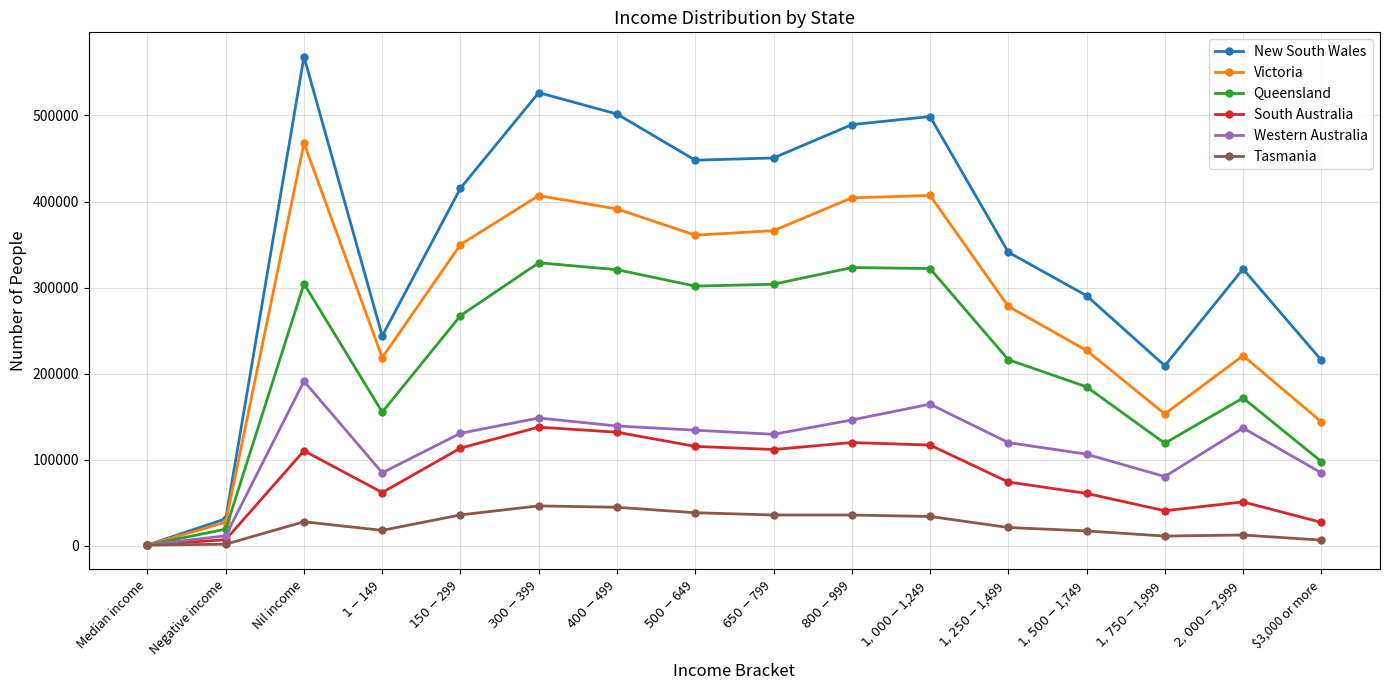

Between Nil income and $3,000 or more, which series saw the biggest shift?

New South Wales